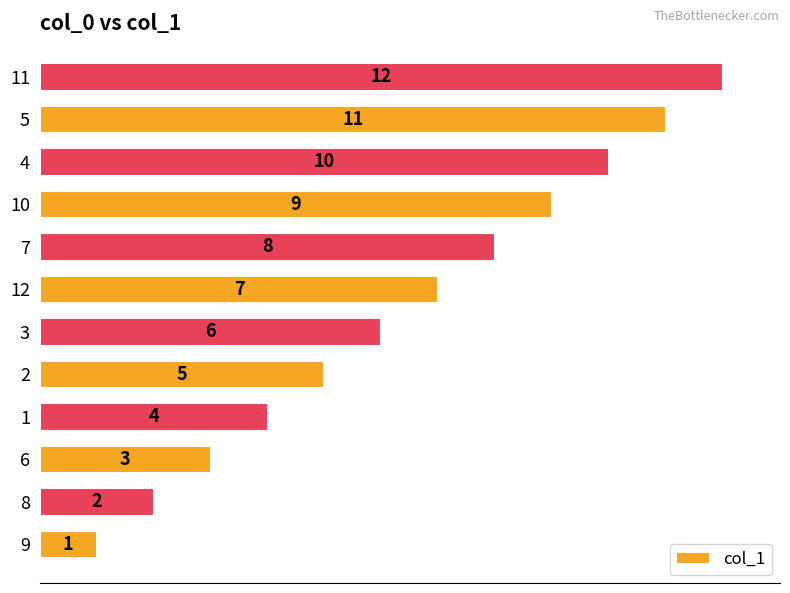

Is it true that the value at 2 is 0?

False